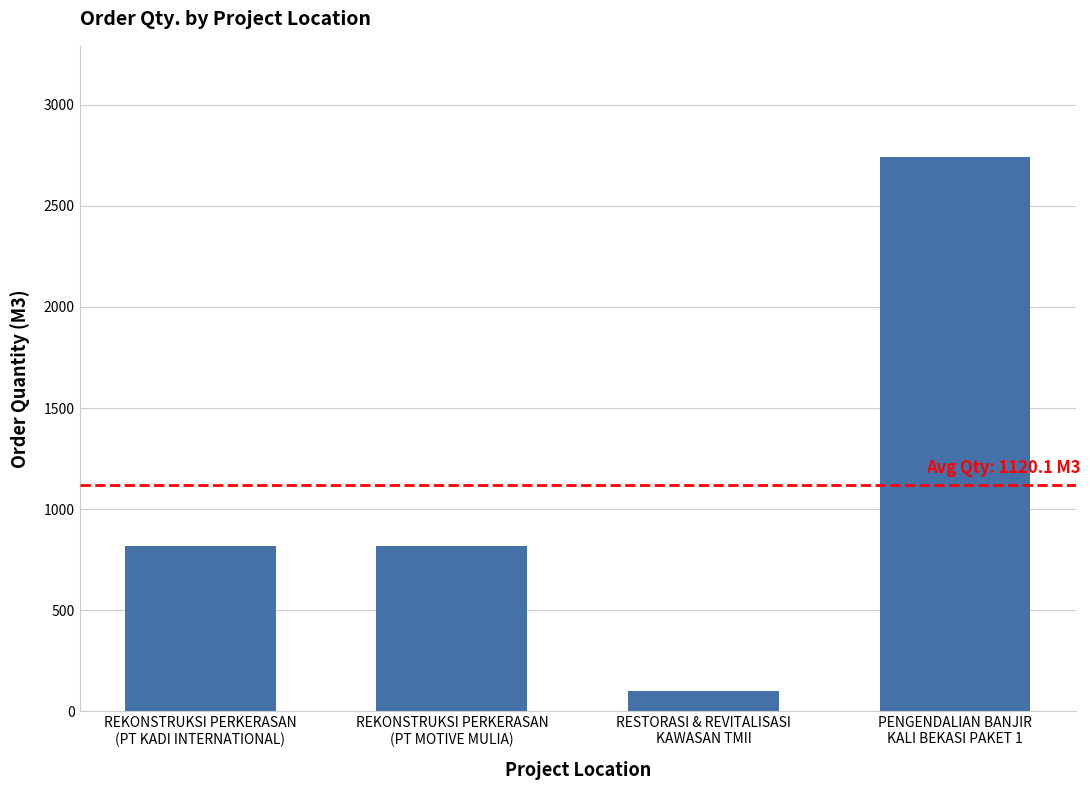

What is the value of the 3rd bar from the left?

100.0